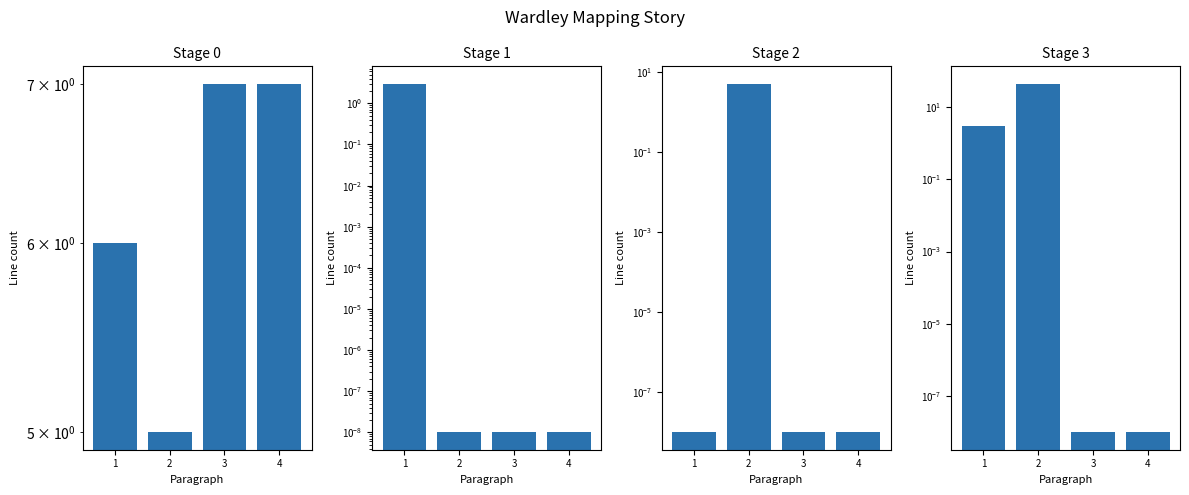

What is the highest value of the Stage 3 series?

44.0